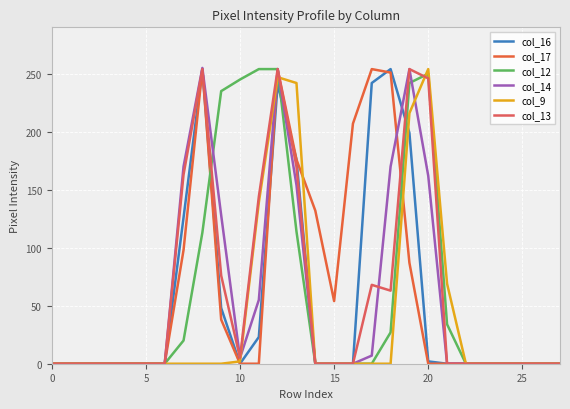

Which series has the largest total across all categories?

col_17